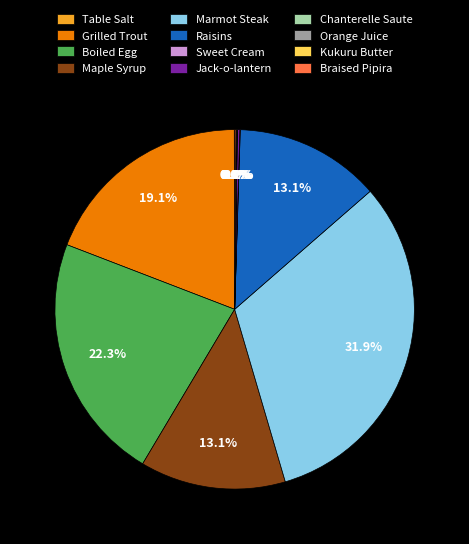

How much of the chart is everything except Raisins?

86.9%